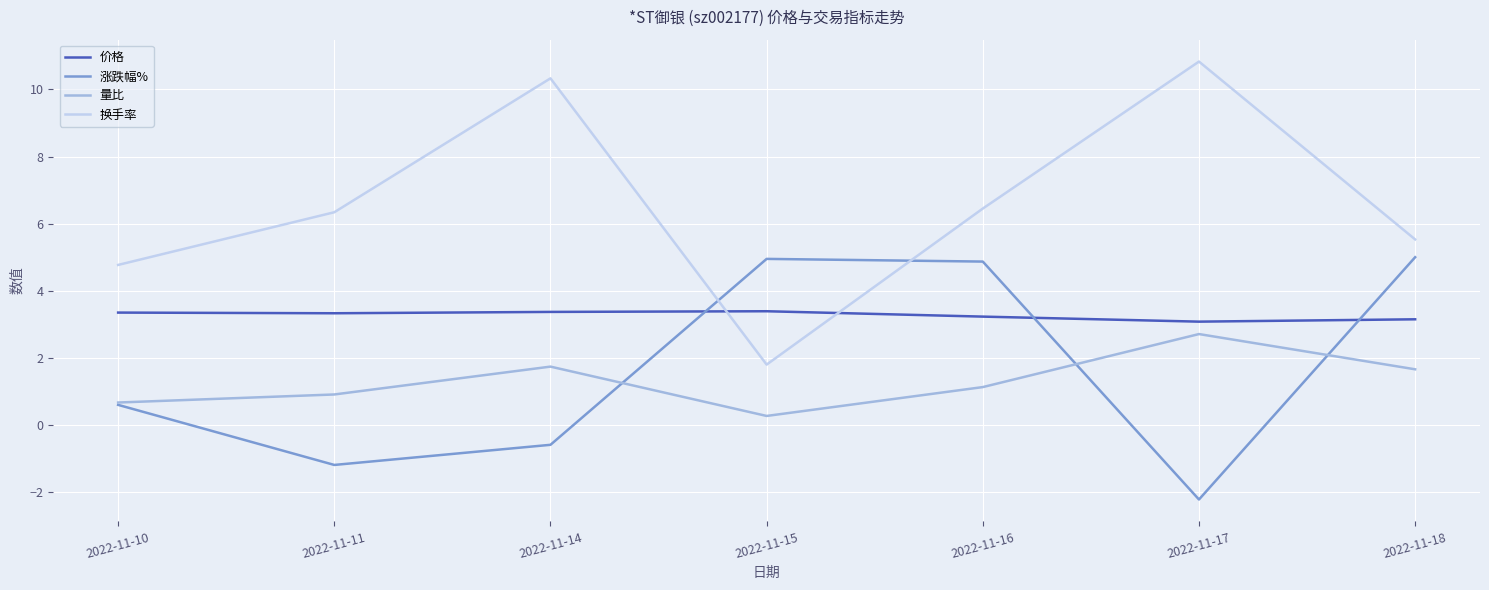

What are all the series names shown in the legend?

价格, 涨跌幅%, 量比, 换手率